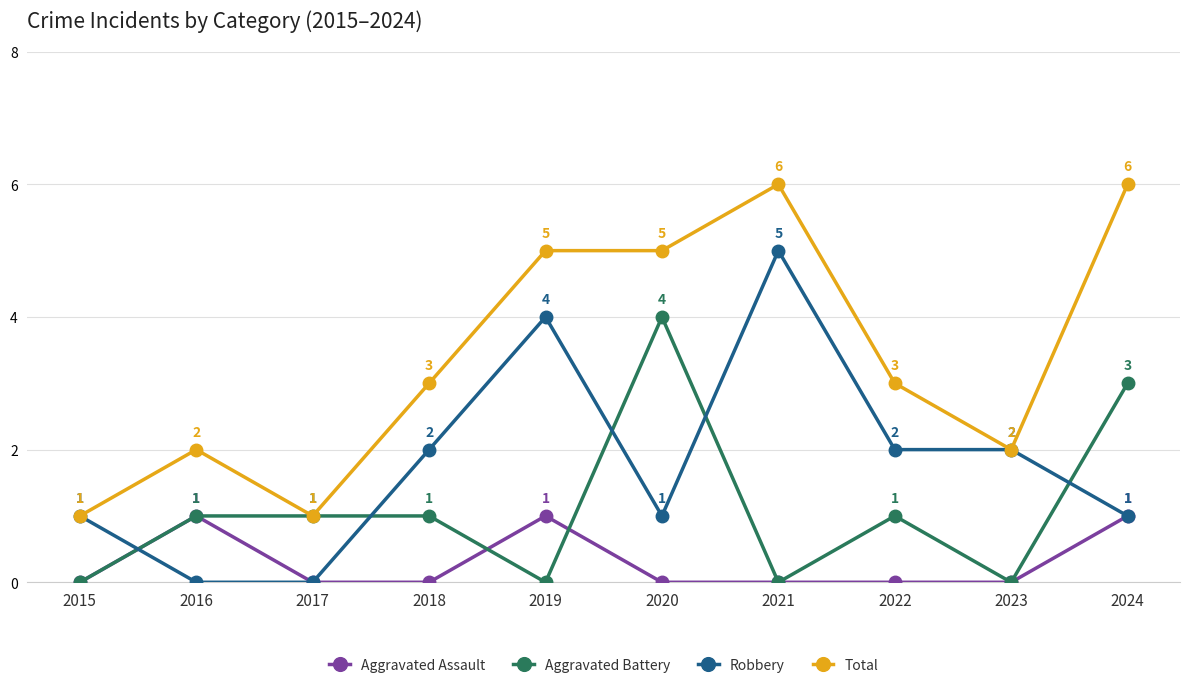

Is the value of Total at 2022 greater than the value of Aggravated Battery at 2015?

Yes